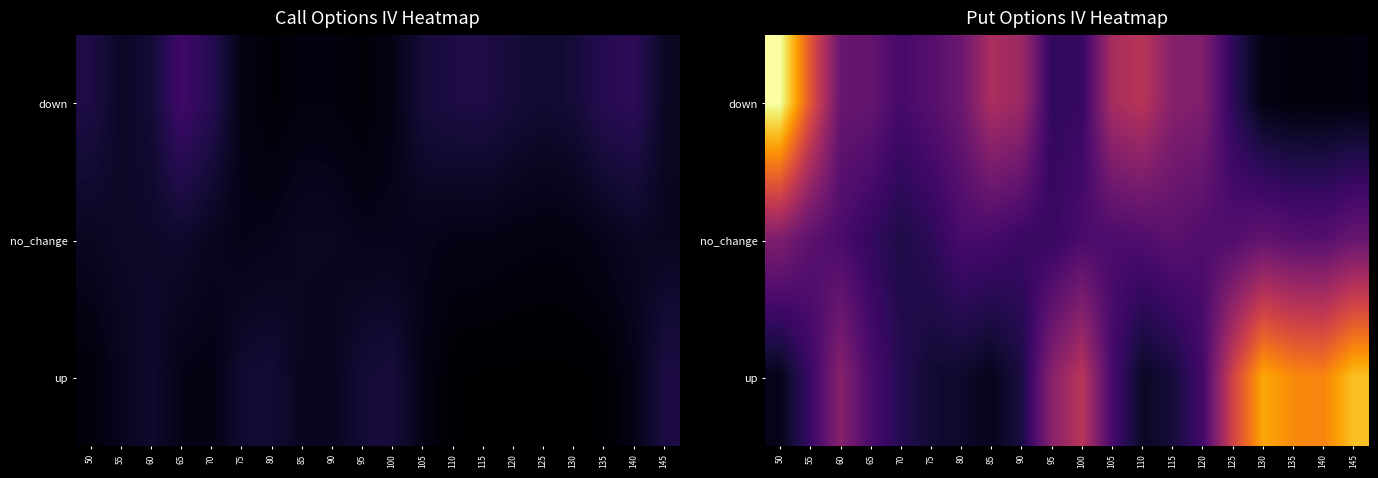

Rank the categories by up value from highest to lowest.

145, 130, 135, 140, 125, 100, 60, 95, 65, 105, 120, 55, 70, 90, 115, 75, 80, 110, 85, 50